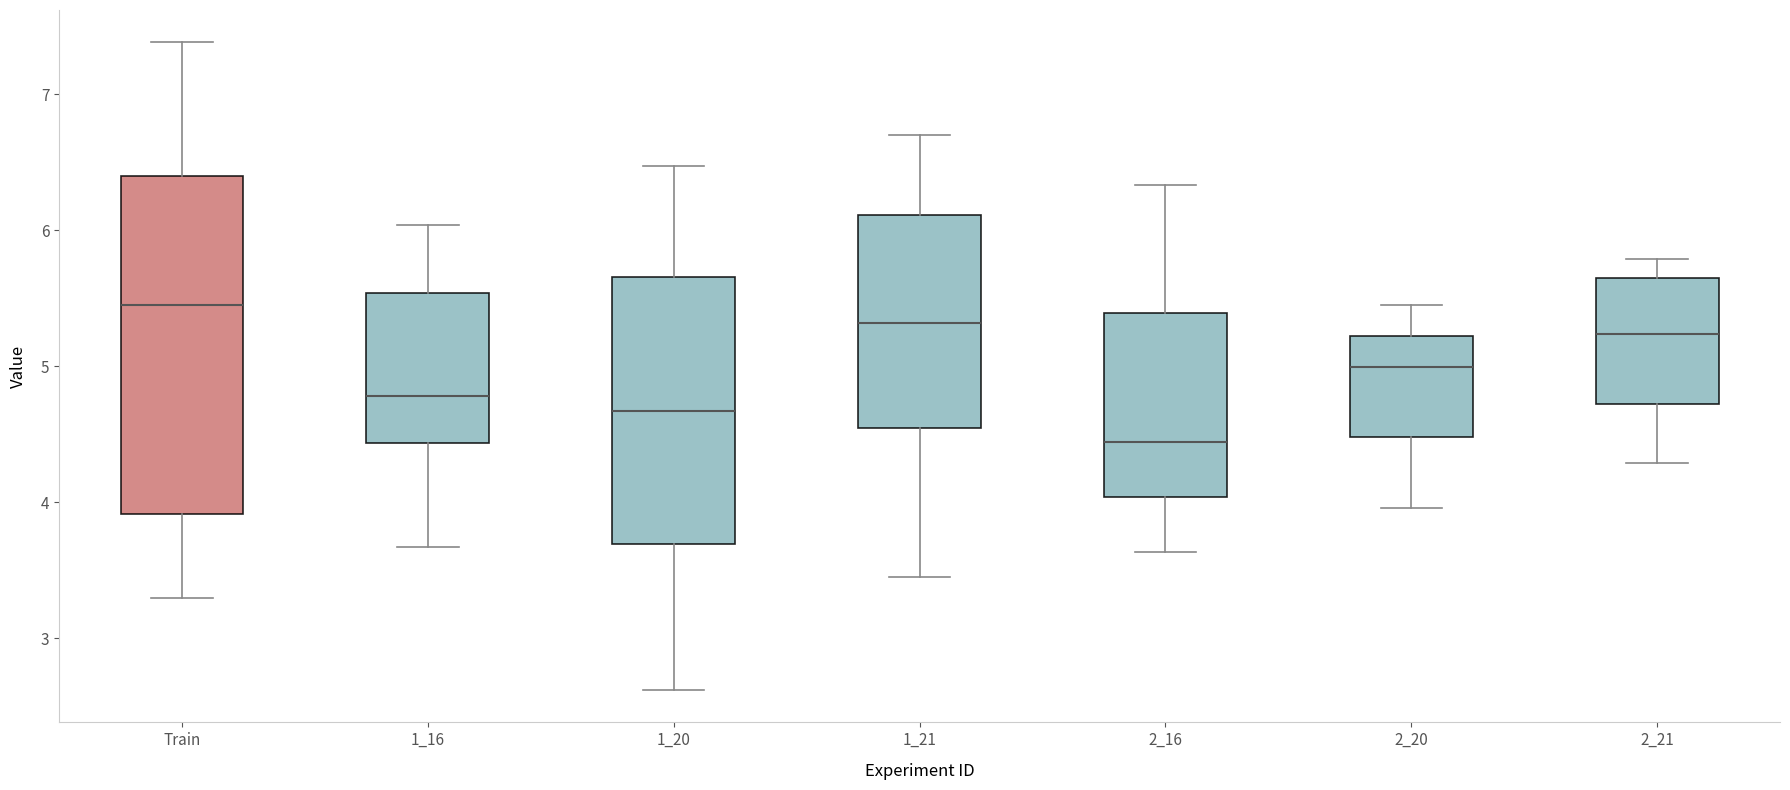

Which box has the lowest median line?

2_16